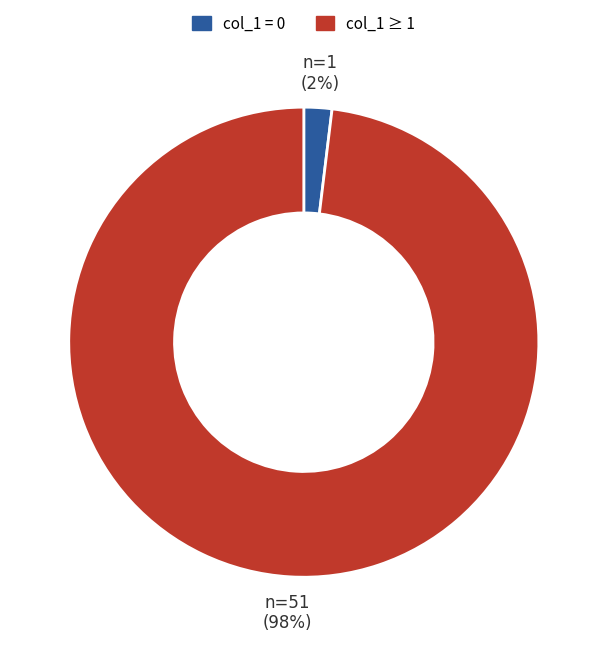

To the nearest percent, what is the difference between the largest and smallest slice percentages?

96%